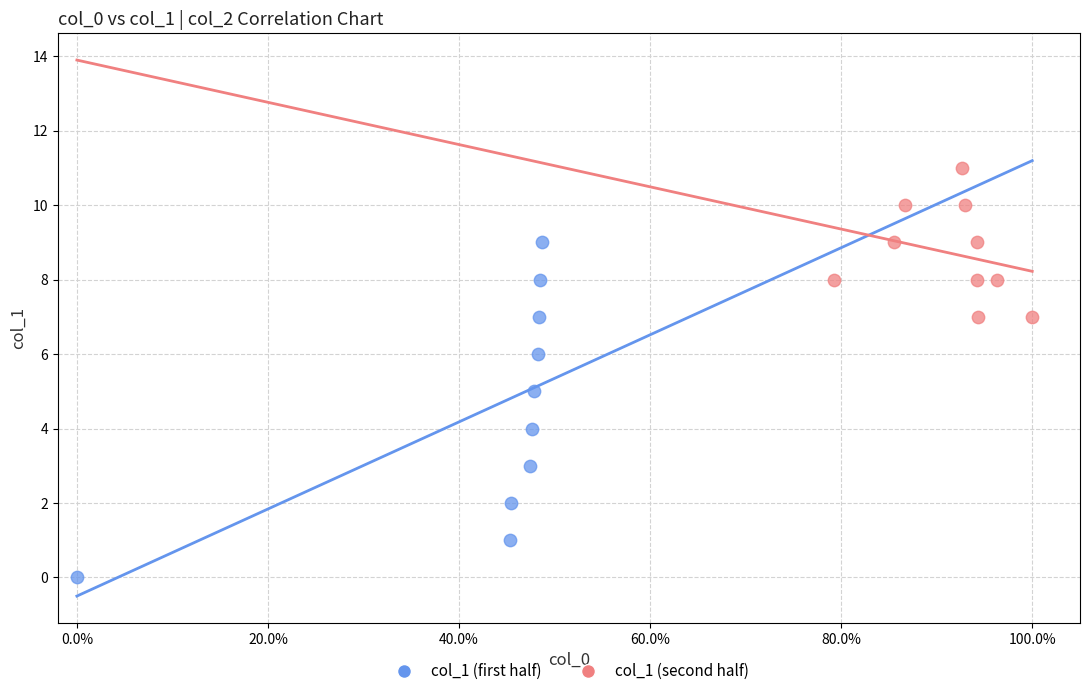

Which series has the widest spread of Y values?

col_1 (first half)